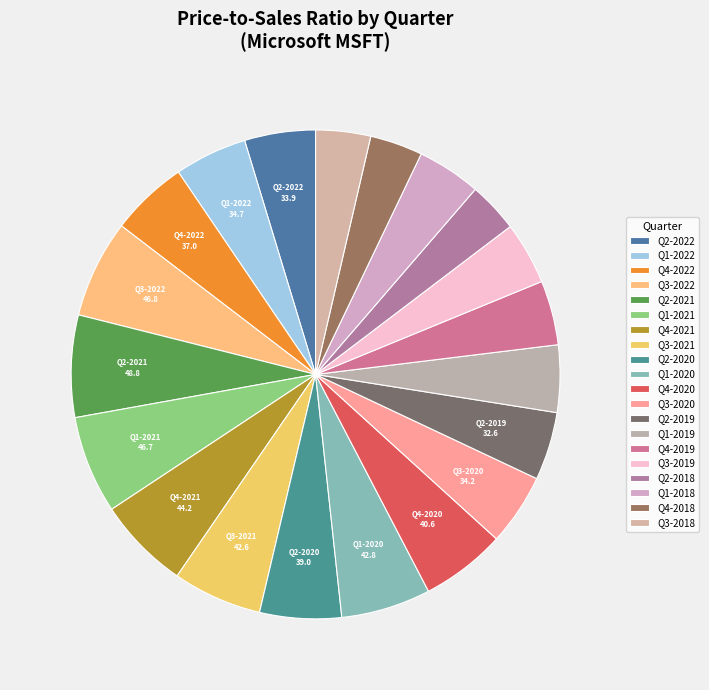

Count the number of slices in the pie.

20